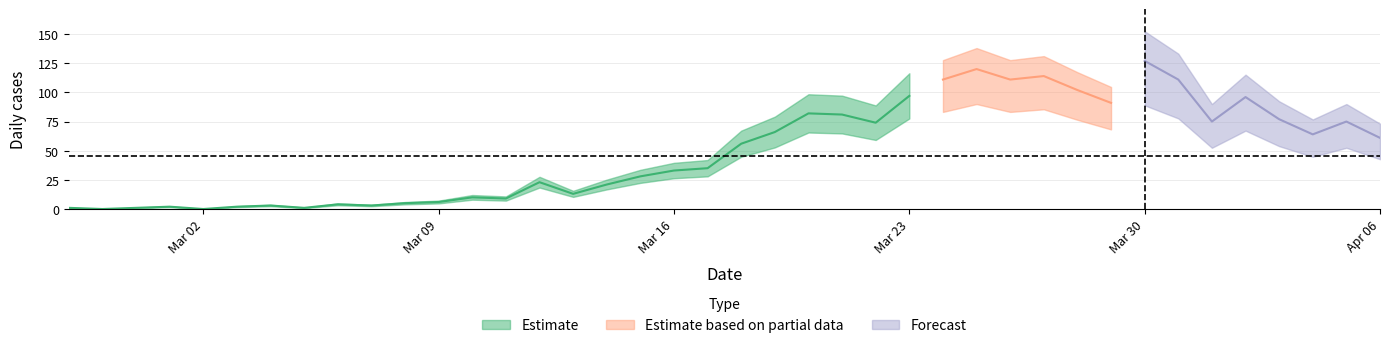

How many interior local valleys does the not-confirmed series have?

5